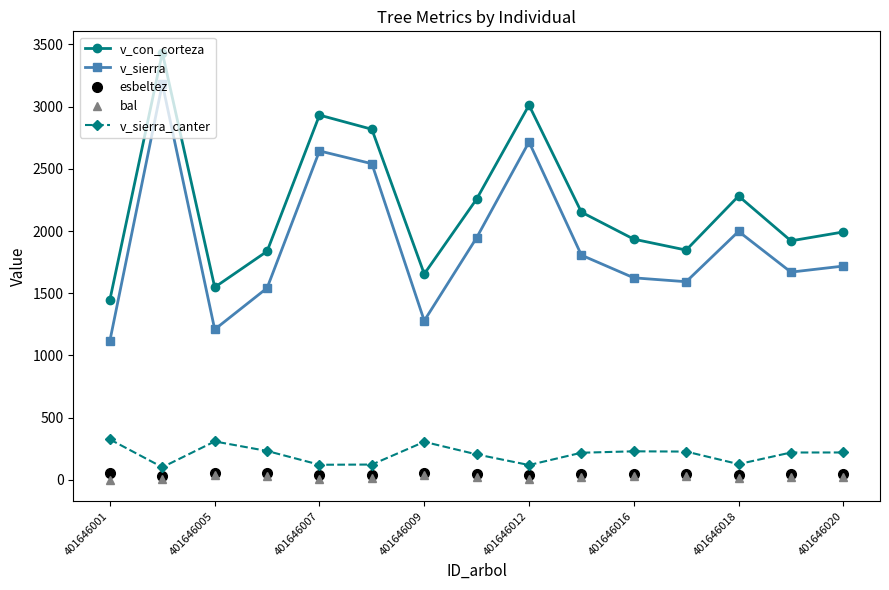

Which series has the largest range (max minus min)?

v_sierra